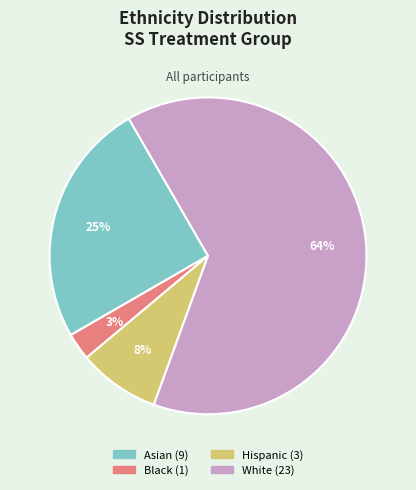

Count the number of slices in the pie.

4